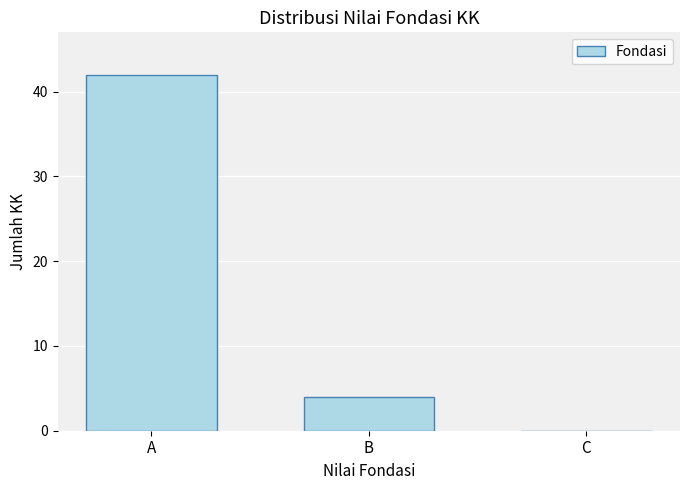

Reading left to right, list all the values displayed in this chart.

A=42	B=4	C=0